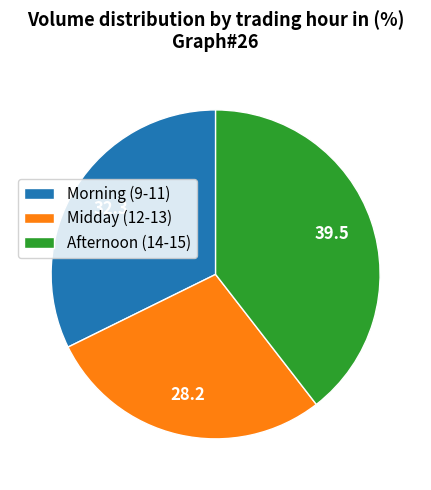

What is the smallest slice in the pie chart?

Midday (12-13)